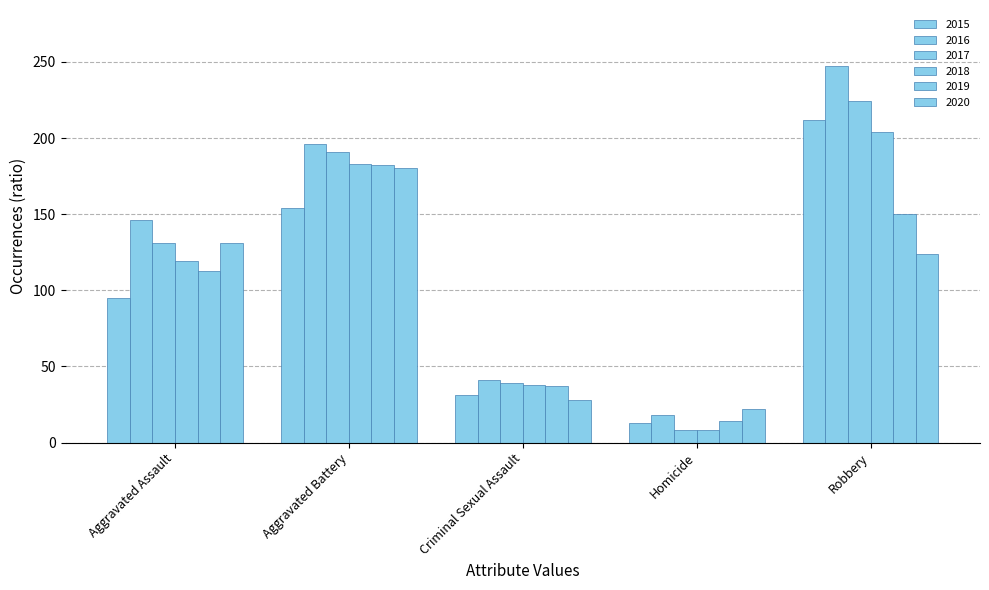

What is the sum of all 2020 values?

485